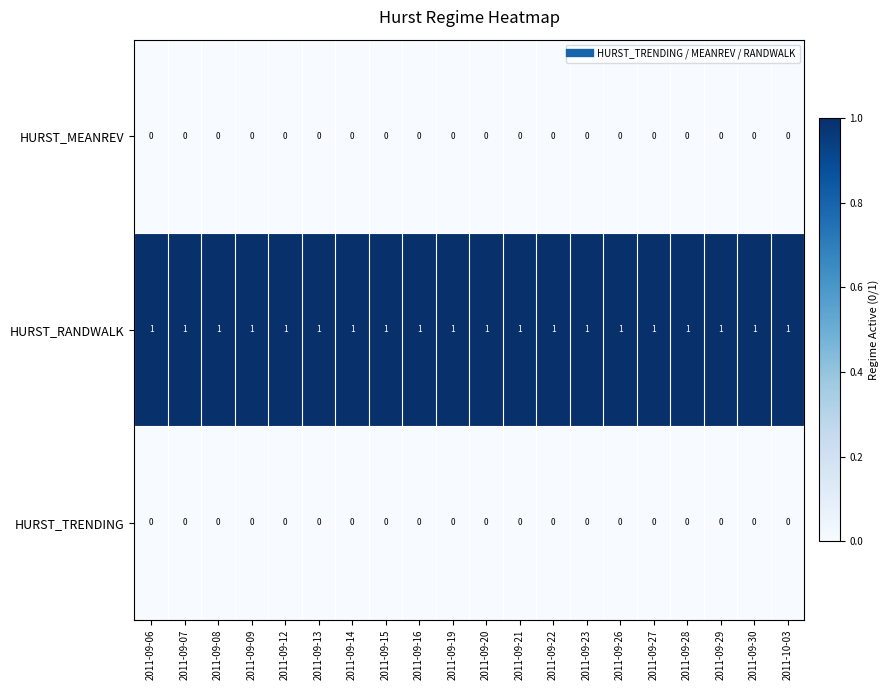

Which series has the largest total across all categories?

HURST_RANDWALK